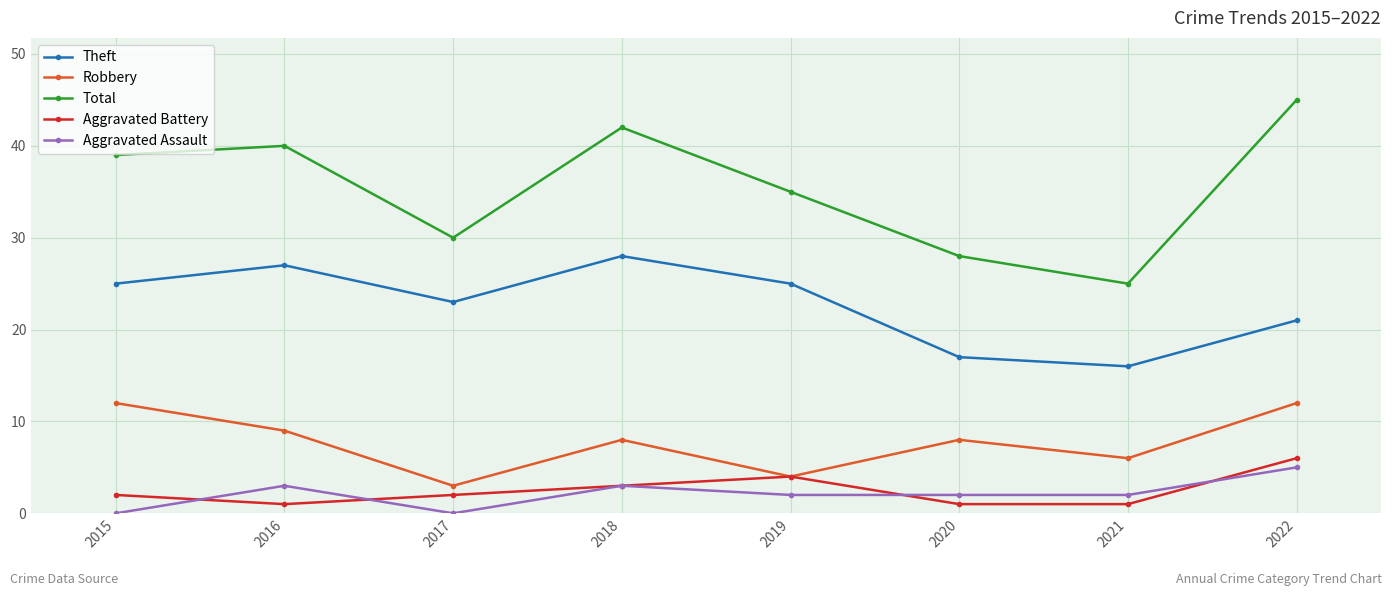

Does the chart have visible grid lines?

Yes